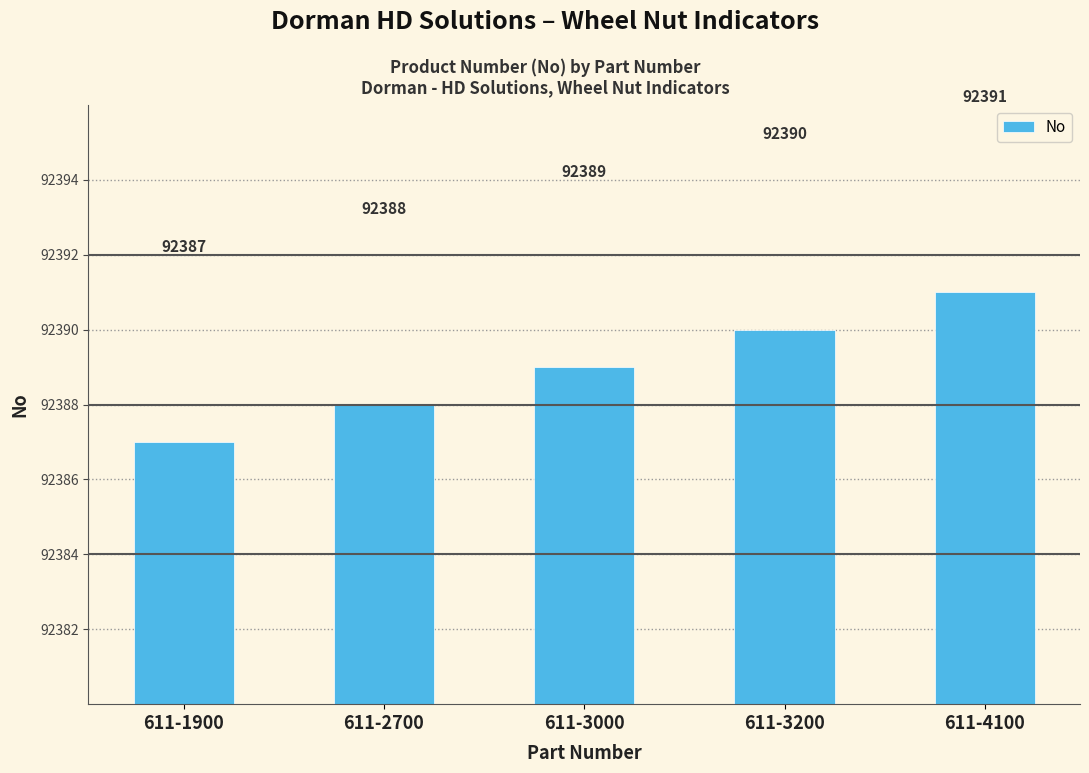

At which category does the chart reach its minimum across all series?

611-1900